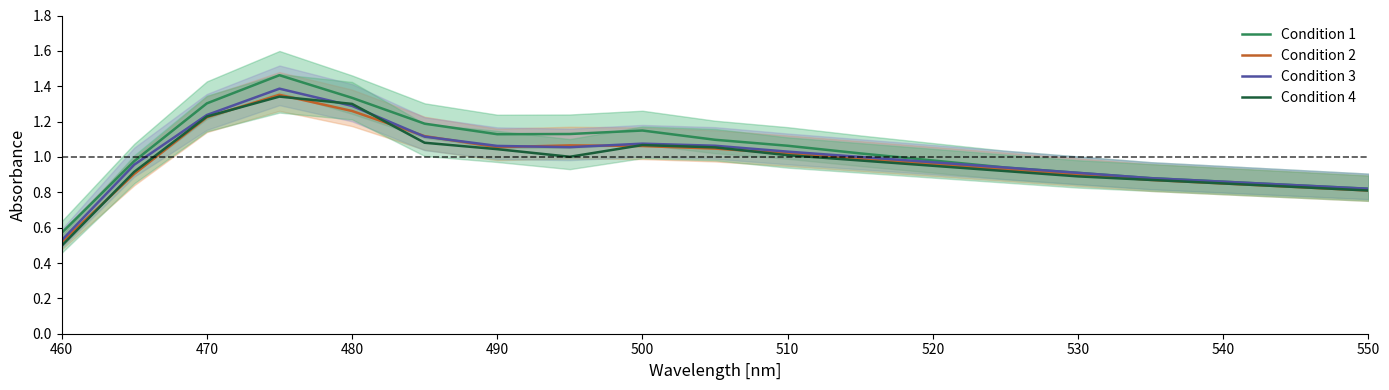

Which category has the lowest value in the Condition 4 series?

460